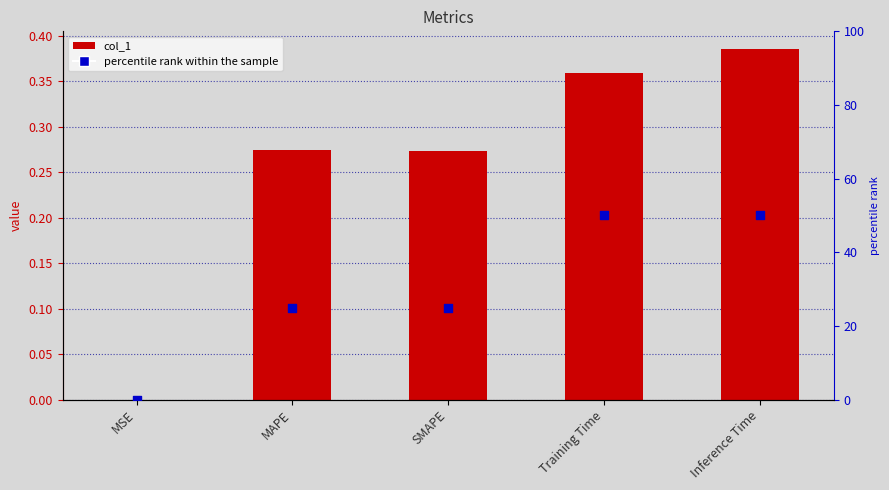

At which category is the sum across all series the highest?

Inference Time